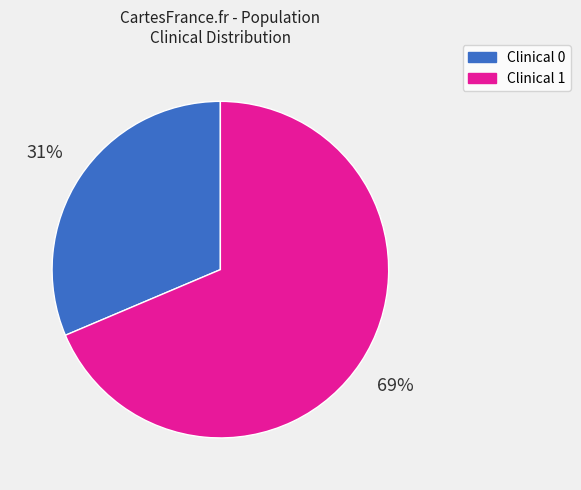

To the nearest percent, what is the average slice percentage?

50%